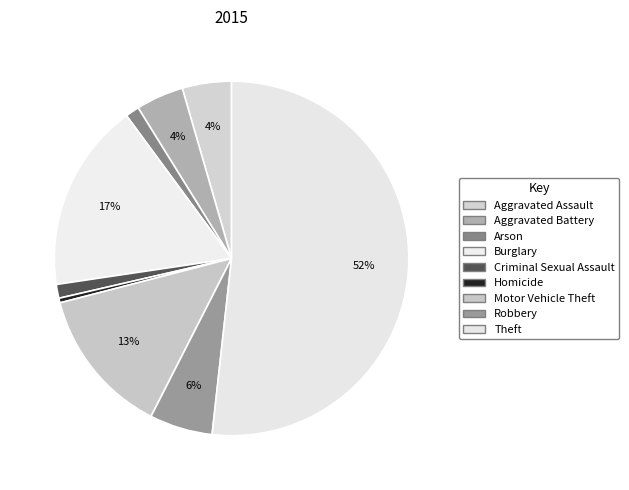

Is there any slice that represents more than half of the pie?

Yes